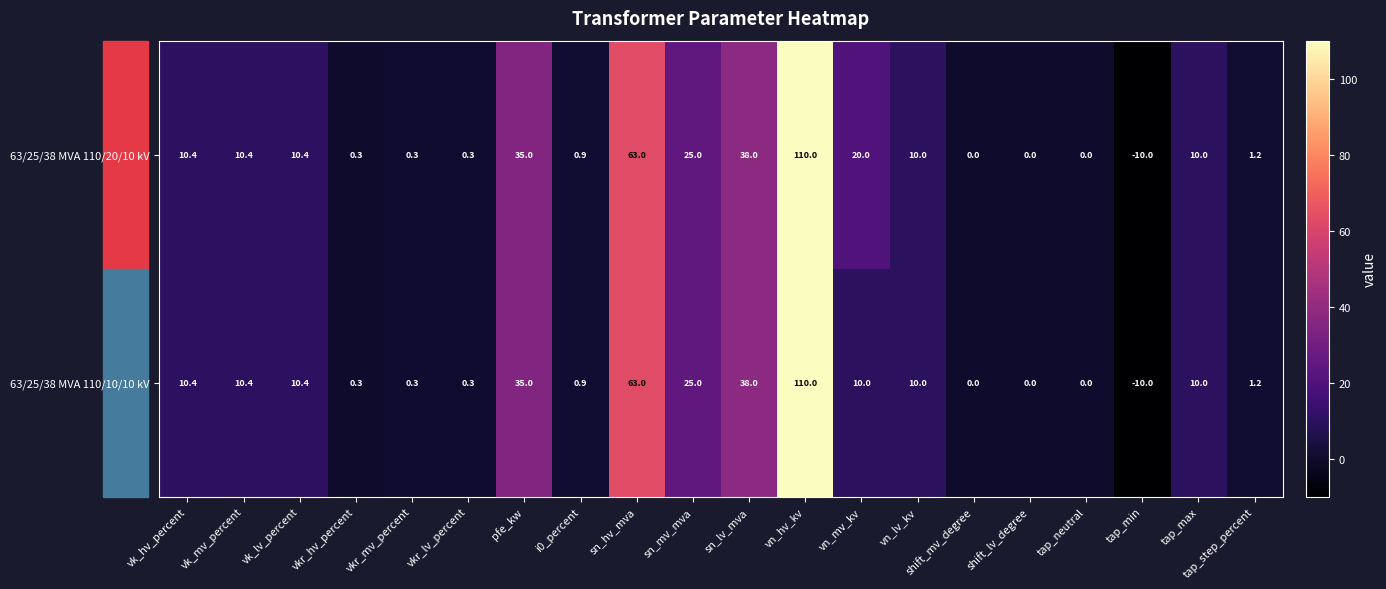

At how many categories does at least one series exceed 99?

1